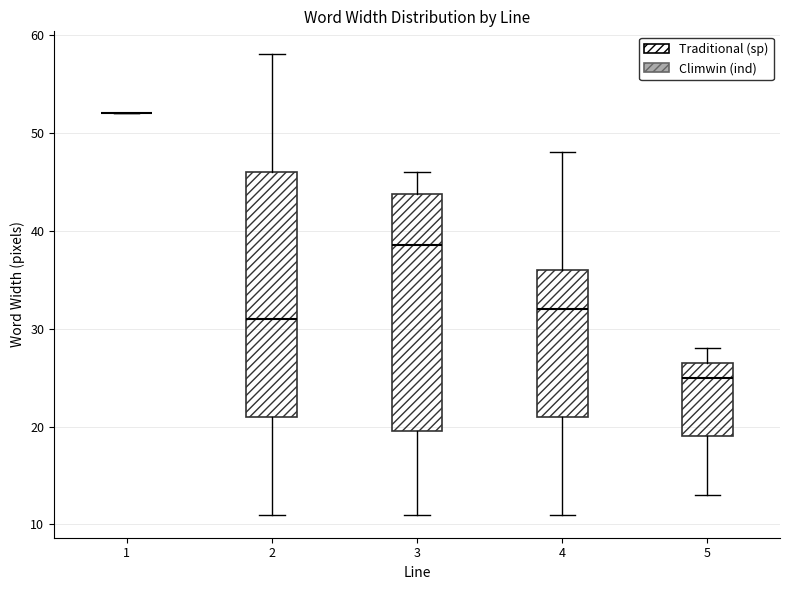

Reading left to right, transcribe this box plot: for each box, give where its median line is, the range the box spans, and where its two whiskers end, as read against the y-axis. The values are not printed on the chart, so give them approximately, as read against the axis.

1: box collapsed to a line at 52, whiskers 52 to 52
2: median 31, box 21 to 46, whiskers 11 to 58
3: median 39, box 20 to 44, whiskers 11 to 46
4: median 32, box 21 to 36, whiskers 11 to 48
5: median 25, box 19 to 27, whiskers 13 to 28